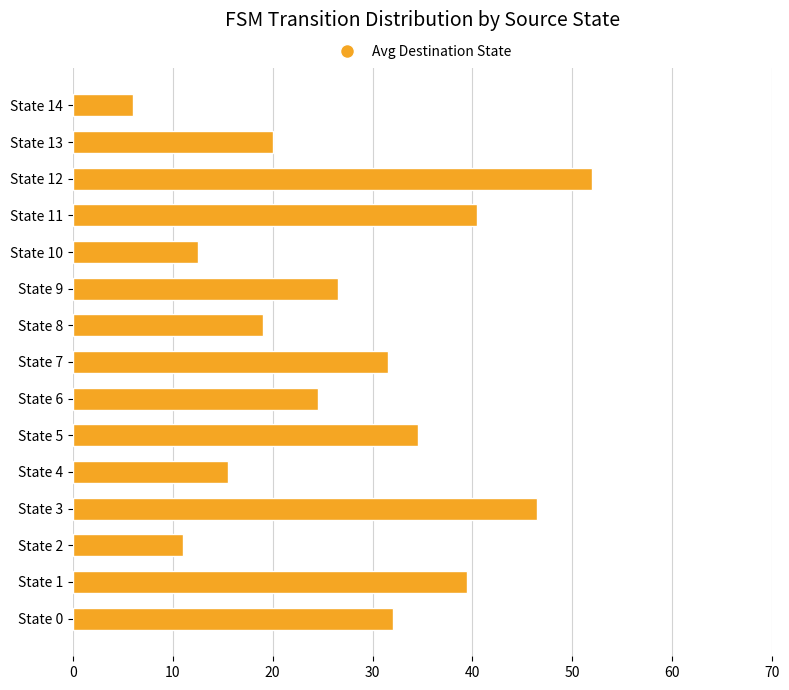

The value at State 13 is 20.0. True or false?

True